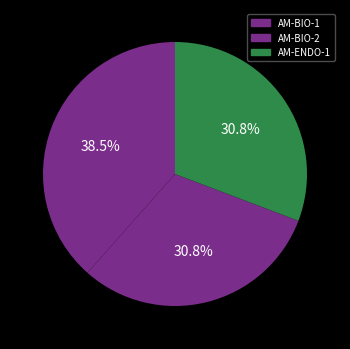

Count the number of slices in the pie.

3